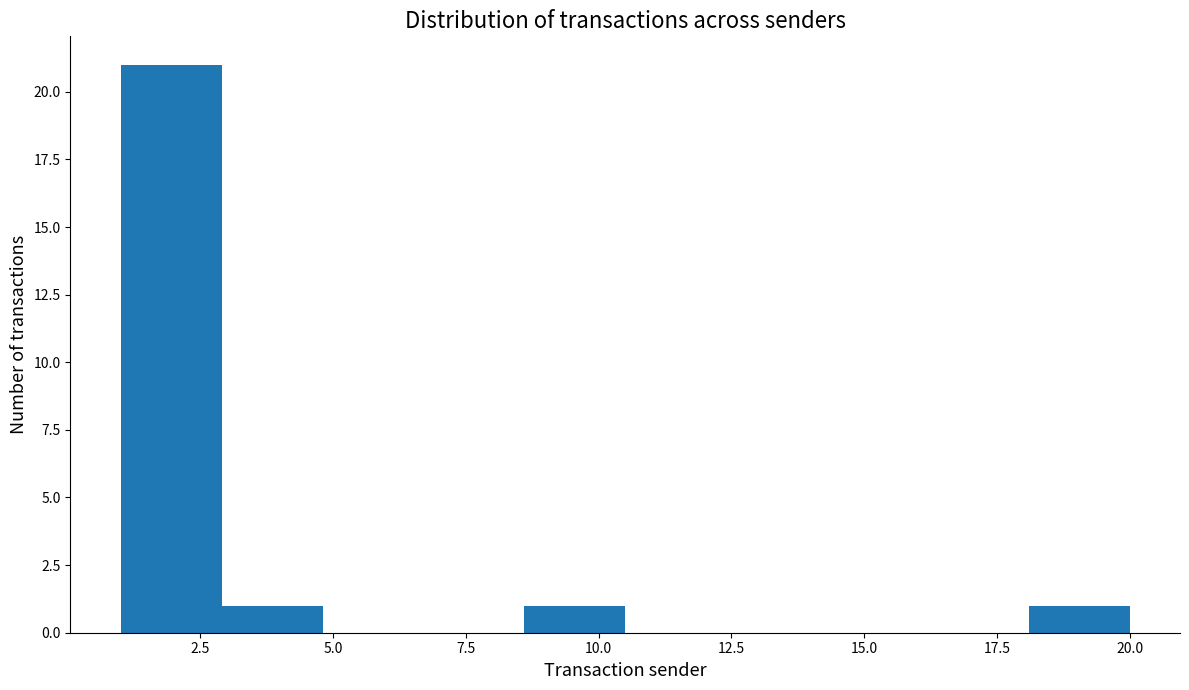

Around what value on the x-axis is the tallest bar? Give the approximate position of its centre, as read against the axis.

2.0